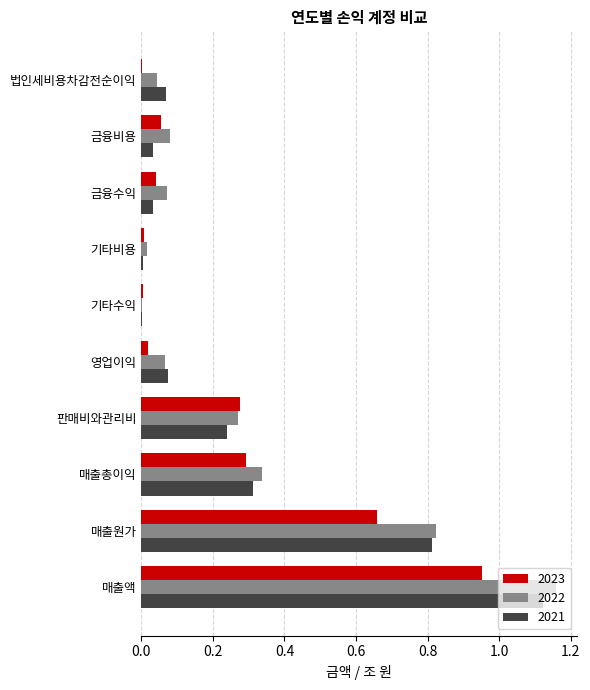

What is the sum of all 2023 values?

2.3